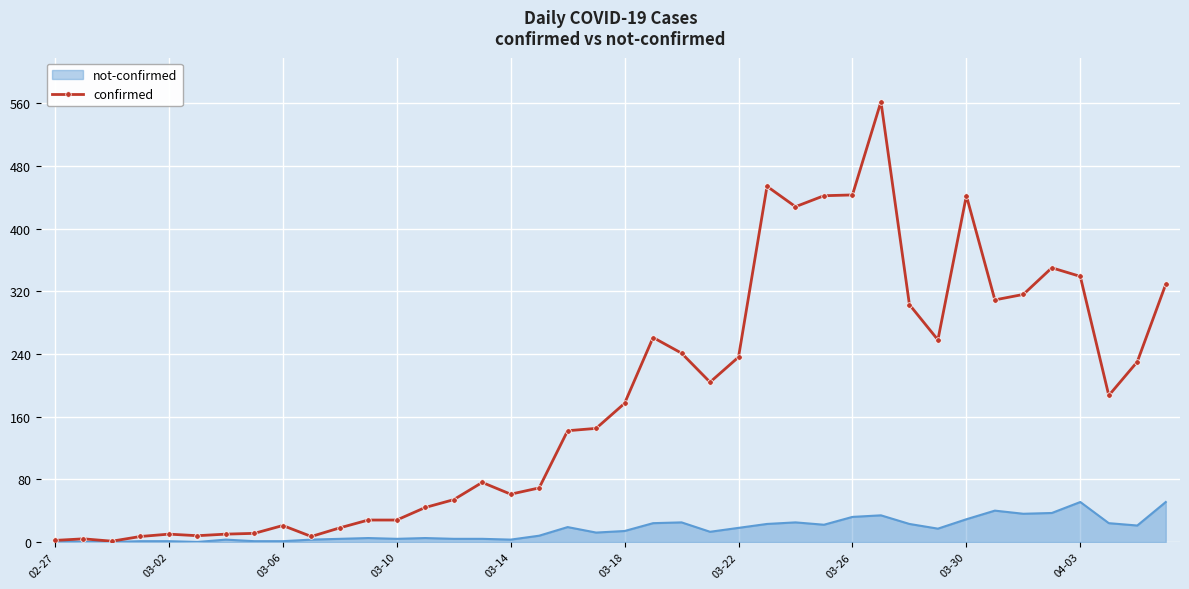

Which series has the largest range (max minus min)?

confirmed